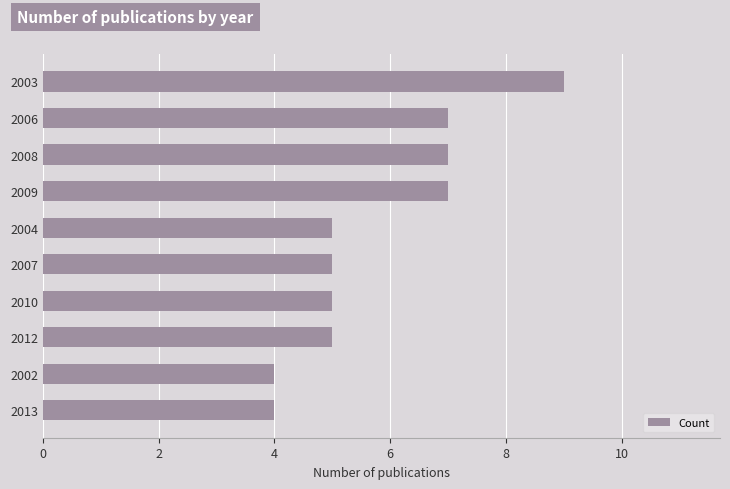

Are the bars grouped side by side (vs. stacked)?

No